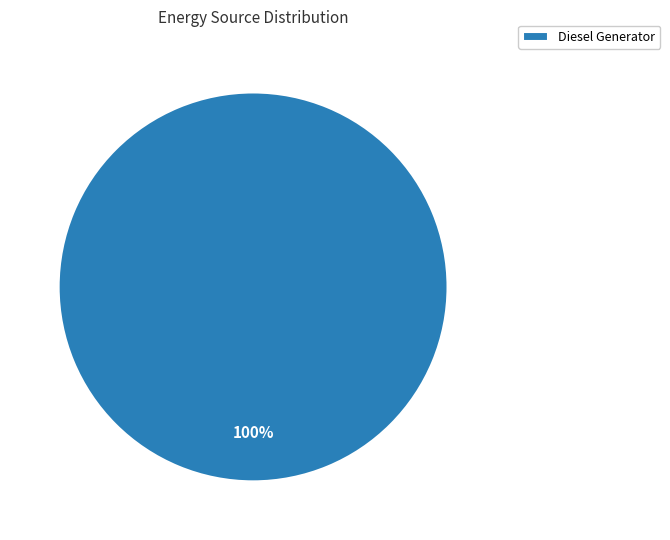

True or false: Diesel Generator accounts for 100% of the total.

True